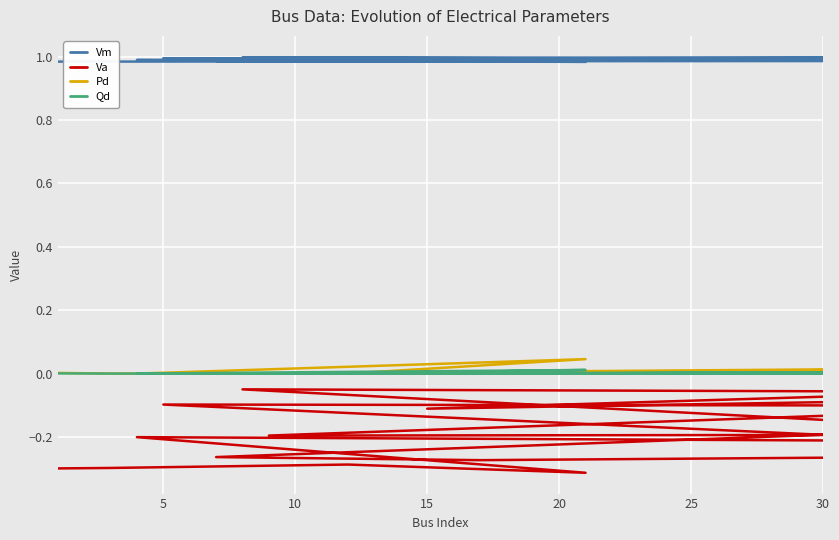

The value of Va at 15 is -0.1. True or false?

True